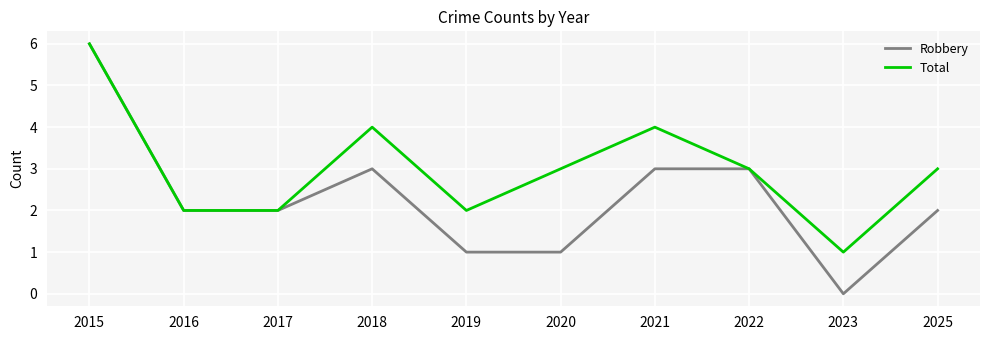

At how many categories does at least one series exceed 0?

10